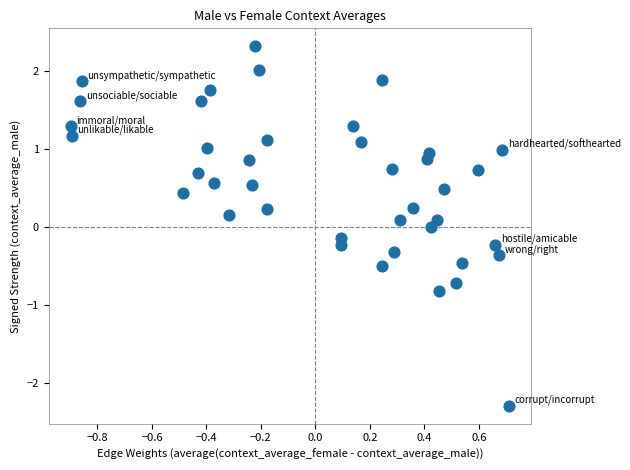

What is the range of X values (max minus min)?

1.6